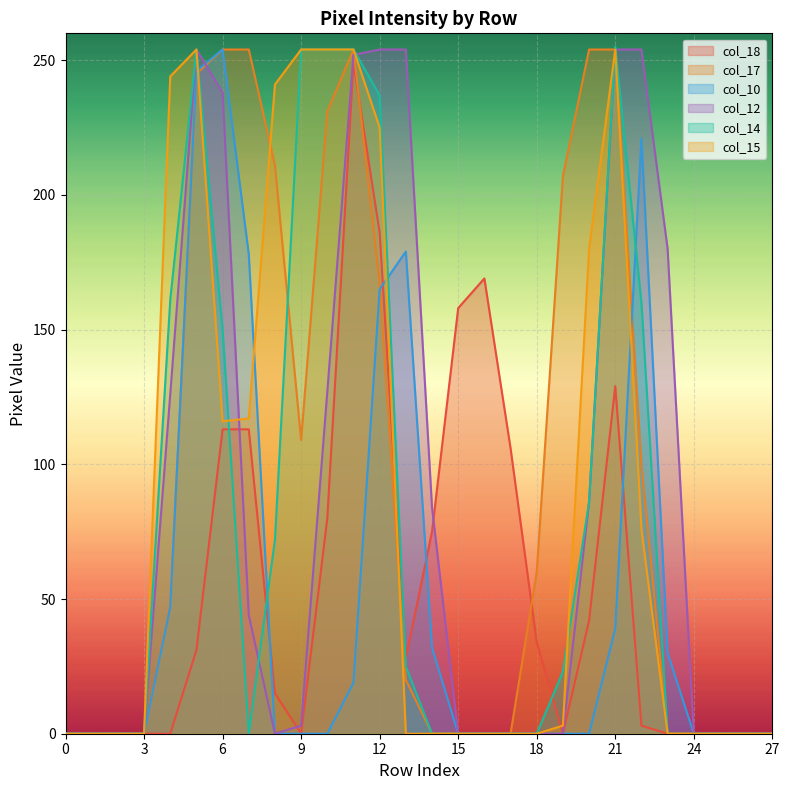

Reading right to left, transcribe all the data shown in this chart.

col_18: 0	0	0	0	0	3	129	42	0	34	106	169	158	75	28	186	249	80	0	15	113	113	31	0	0	0	0	0
col_17: 0	0	0	0	0	100	254	254	207	60	0	0	0	0	20	167	254	231	109	211	254	254	245	47	0	0	0	0
col_10: 0	0	0	0	30	221	39	0	0	0	0	0	0	32	179	165	19	0	0	0	178	254	246	47	0	0	0	0
col_12: 0	0	0	0	180	254	254	86	0	0	0	0	0	84	254	254	252	127	3	0	44	238	254	126	0	0	0	0
col_14: 0	0	0	0	0	160	255	86	23	0	0	0	0	0	25	237	254	254	254	72	0	150	254	161	0	0	0	0
col_15: 0	0	0	0	0	76	254	180	3	0	0	0	0	0	0	225	254	254	254	241	117	116	254	244	0	0	0	0